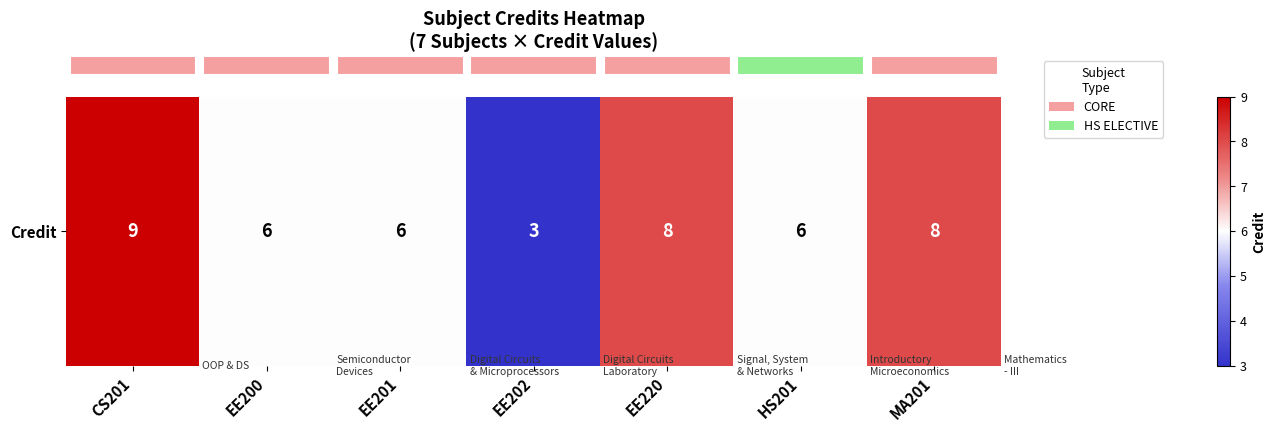

Reading left to right, extract all data points from this chart.

CS201=9	EE200=6	EE201=6	EE202=3	EE220=8	HS201=6	MA201=8